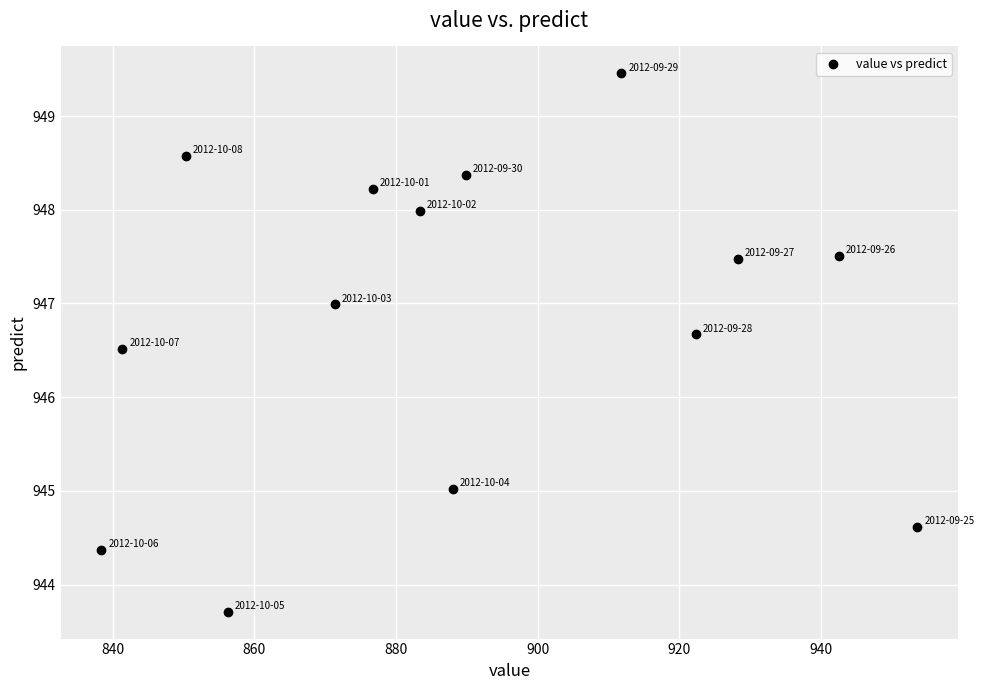

What Y value in the scatter plot is closest to 946?

946.5